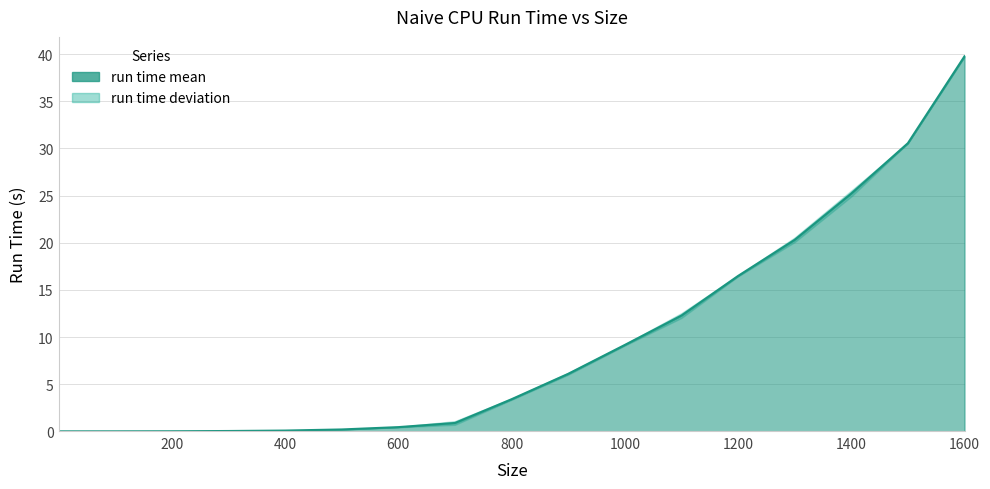

What is the difference between the values at 400 and 1000?

9.1